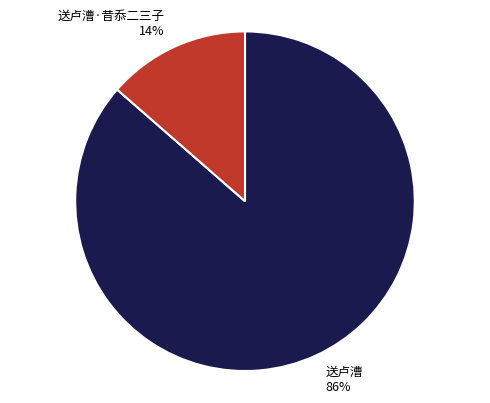

Which category has the biggest portion of the pie?

送卢漕 86%